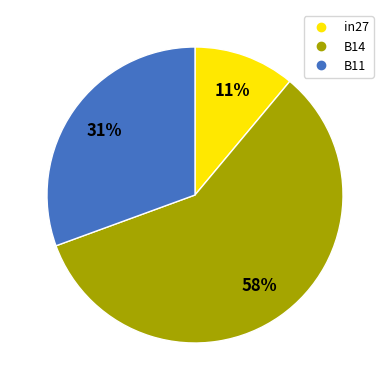

Do B14 and B11 together represent more than half of the pie?

Yes